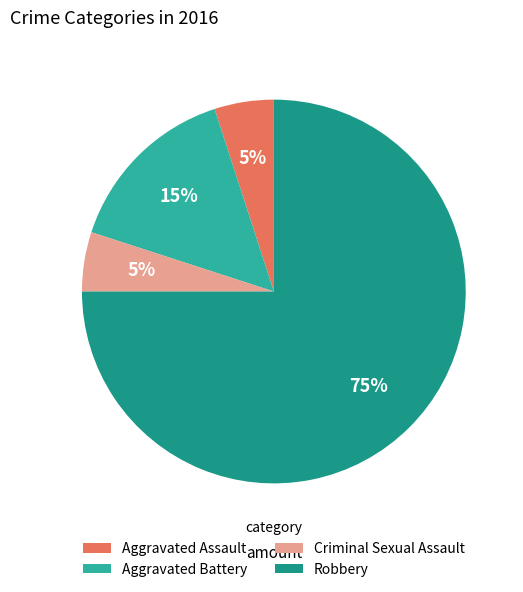

Which category has the biggest portion of the pie?

Robbery